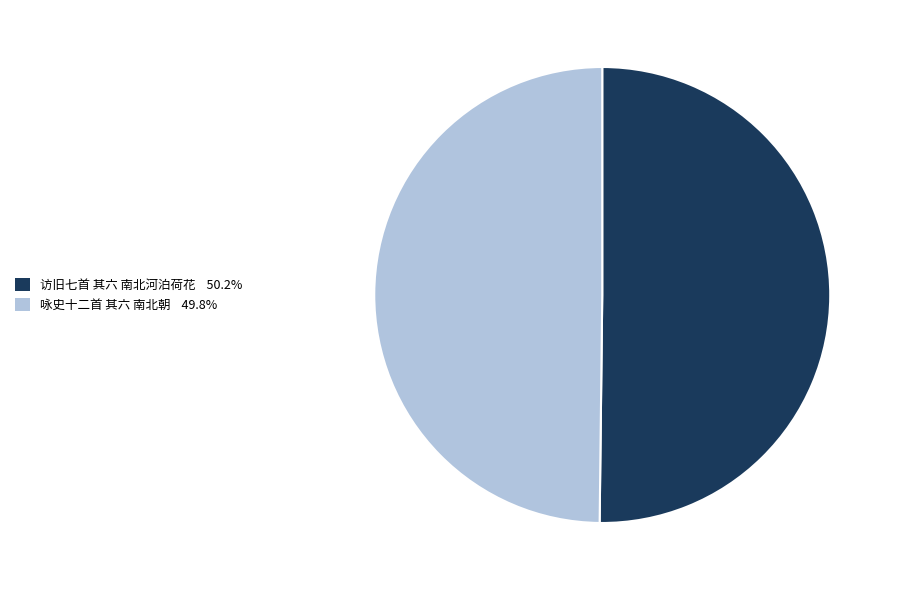

Is the sum of 咏史十二首 其六 南北朝 49.8% and 访旧七首 其六 南北河泊荷花 50.2% greater than half?

Yes